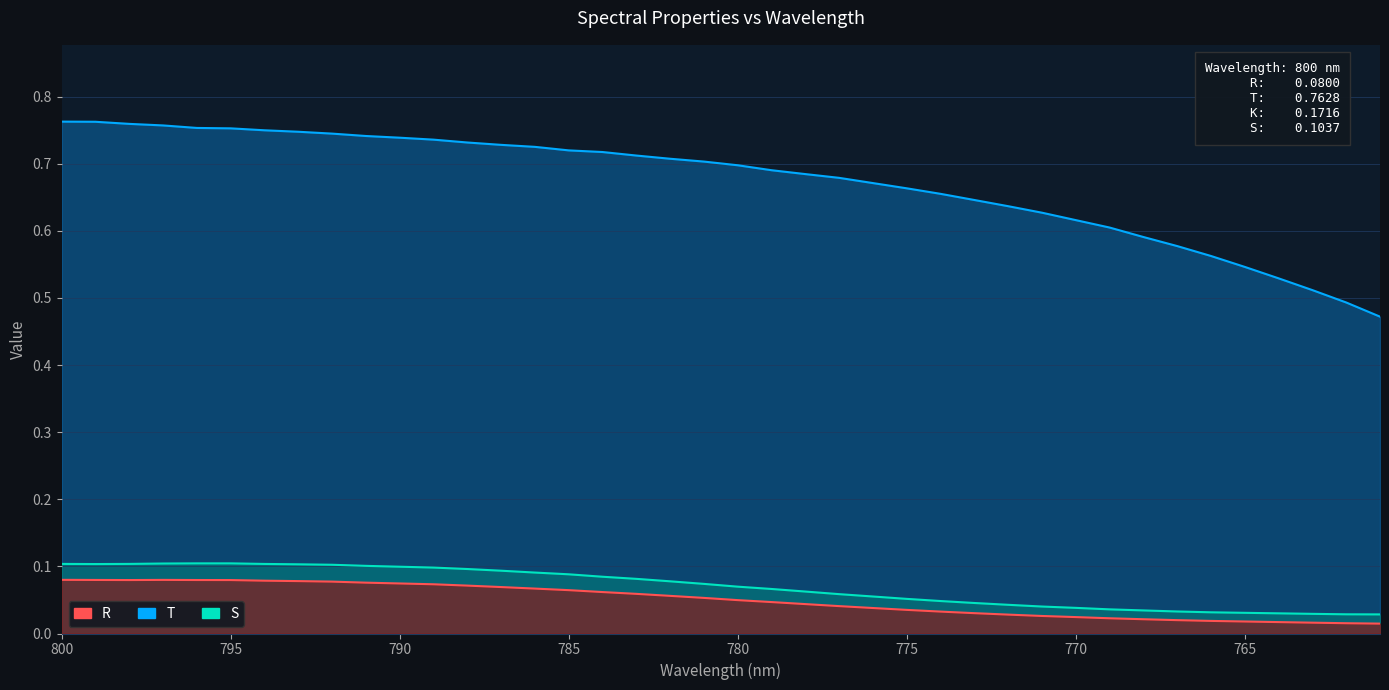

At which category is the sum across all series the highest?

800